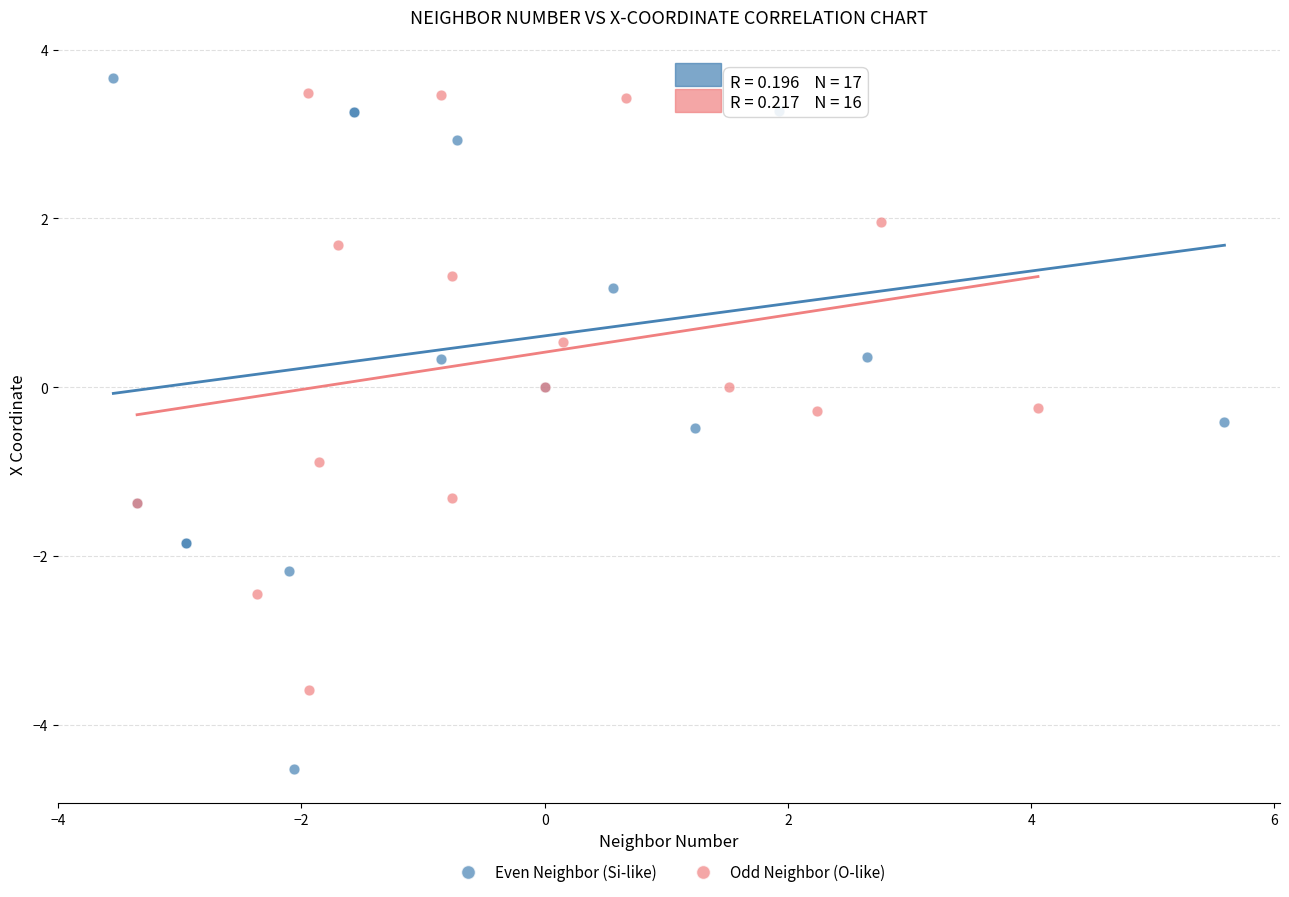

Which series contains the lowest Y value?

Even Neighbor (Si-like)